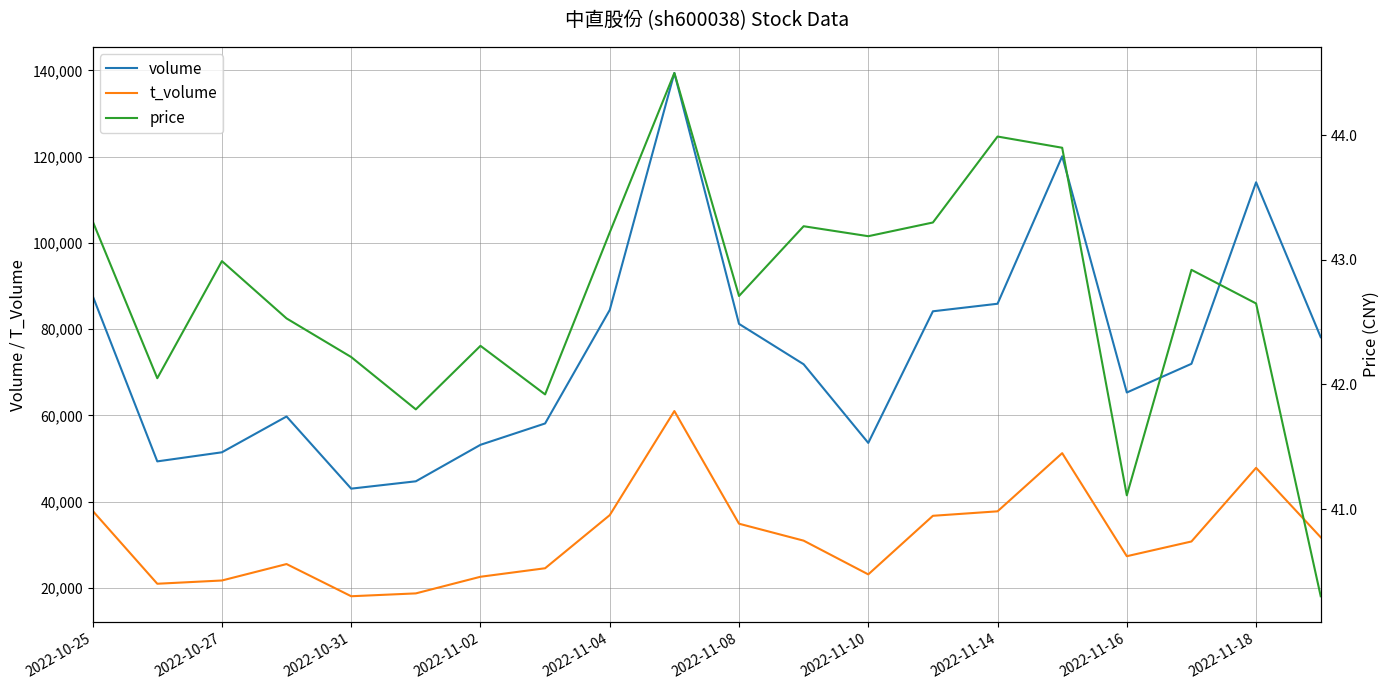

At which label does price first exceed 42?

2022-10-25